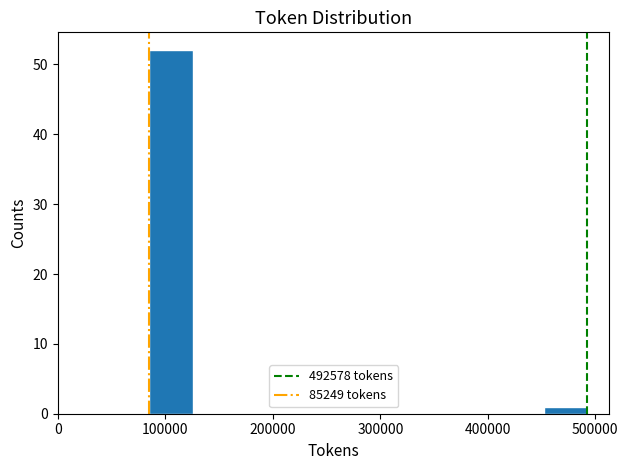

Over which range of the x-axis is the bar tallest?

90000 to 130000